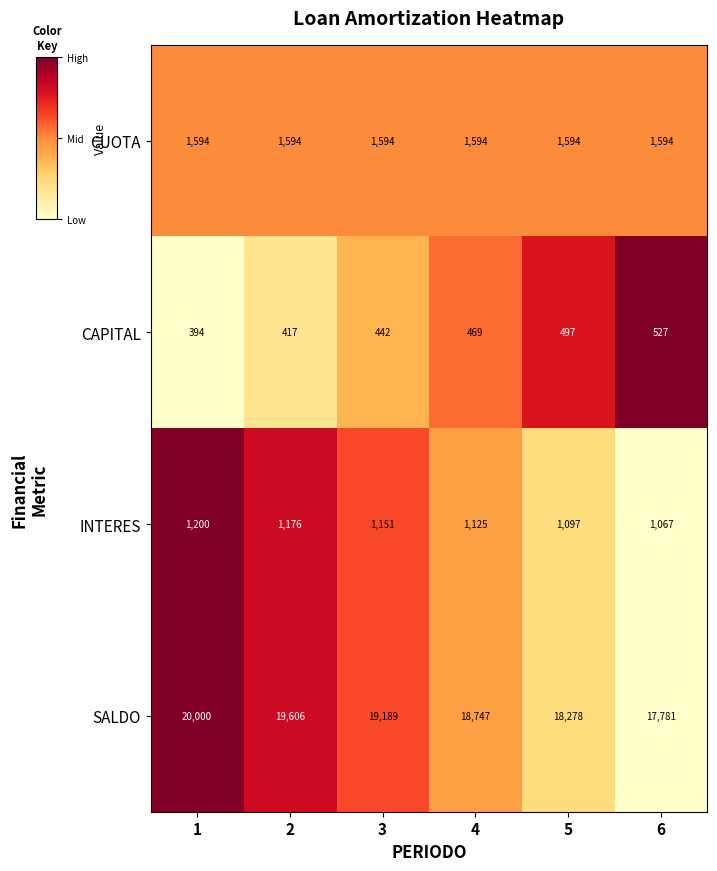

What is the maximum value shown in the chart?

20000